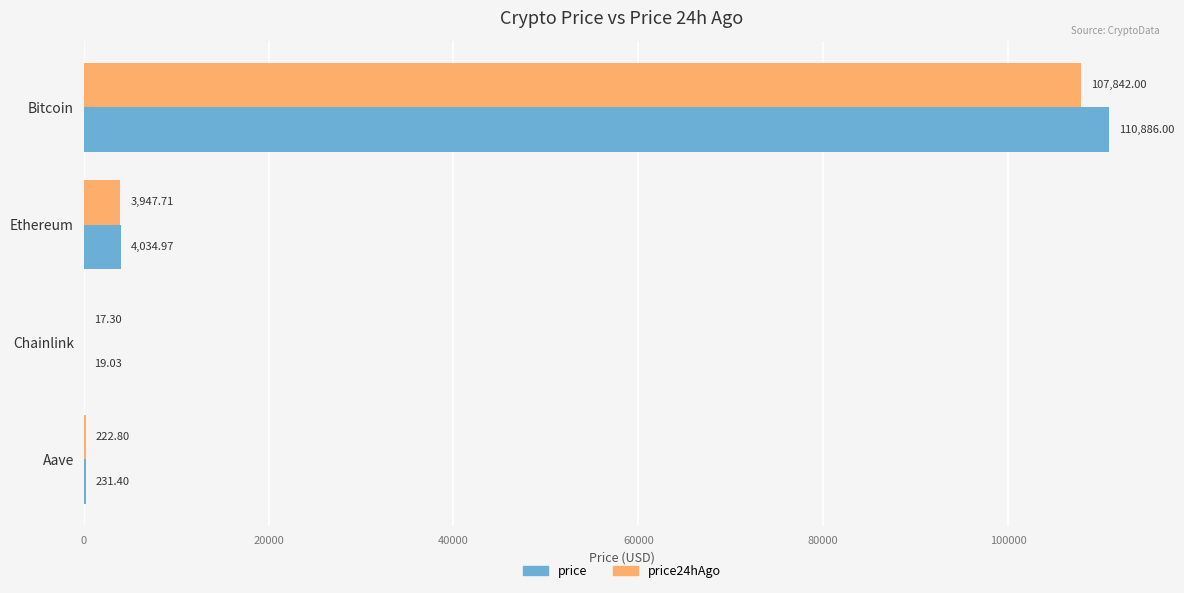

At which category is the sum across all series the highest?

Bitcoin